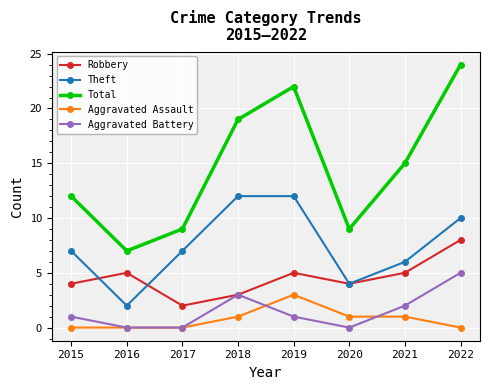

True or false: Aggravated Battery and Theft intersect in this chart.

False